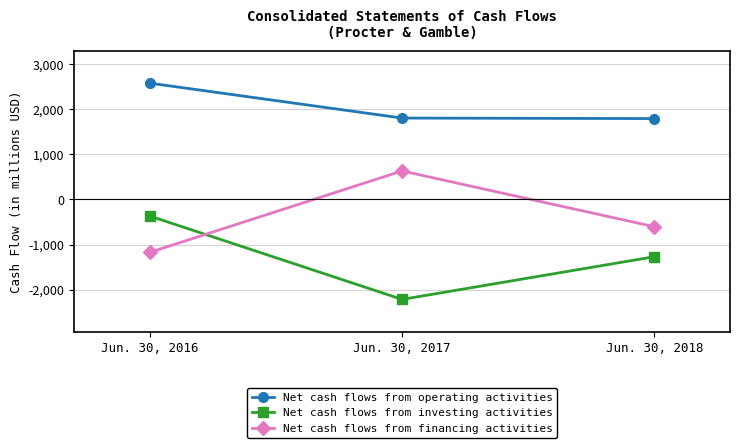

The value of Net cash flows from operating activities at Jun. 30, 2016 is 2573. True or false?

True